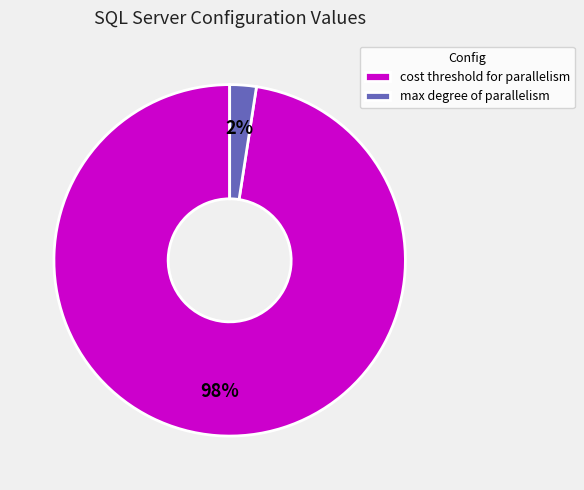

To the nearest percent, what is the combined percentage of max degree of parallelism and cost threshold for parallelism?

100%